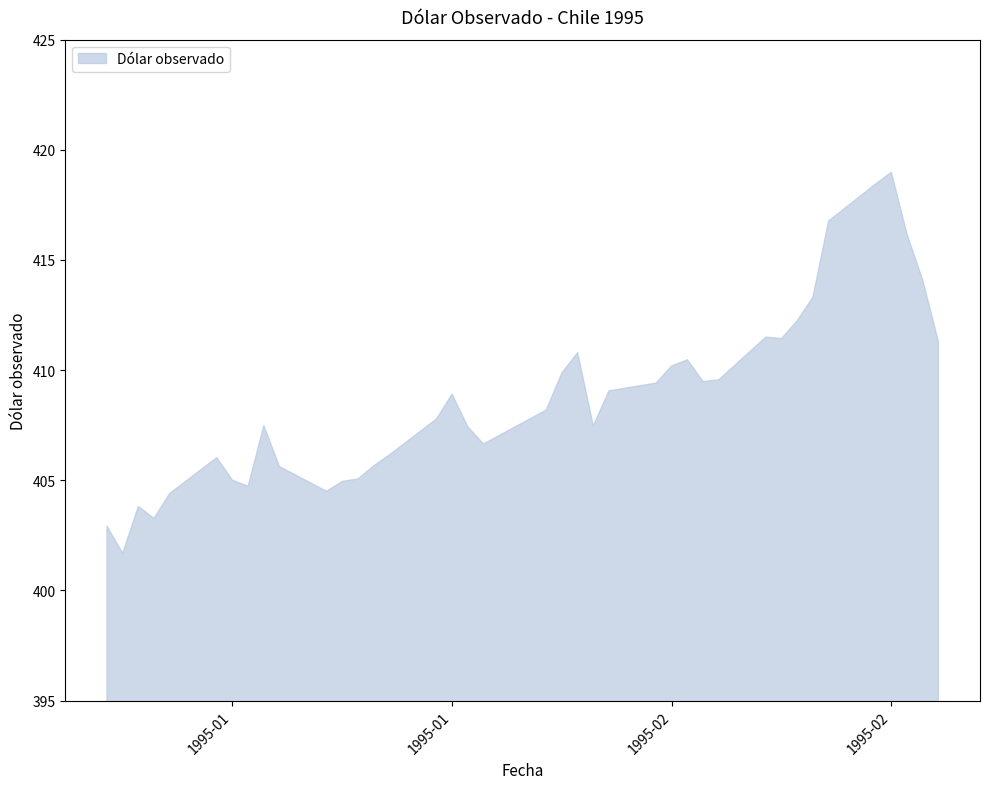

Does the chart display data point markers on the line(s)?

No